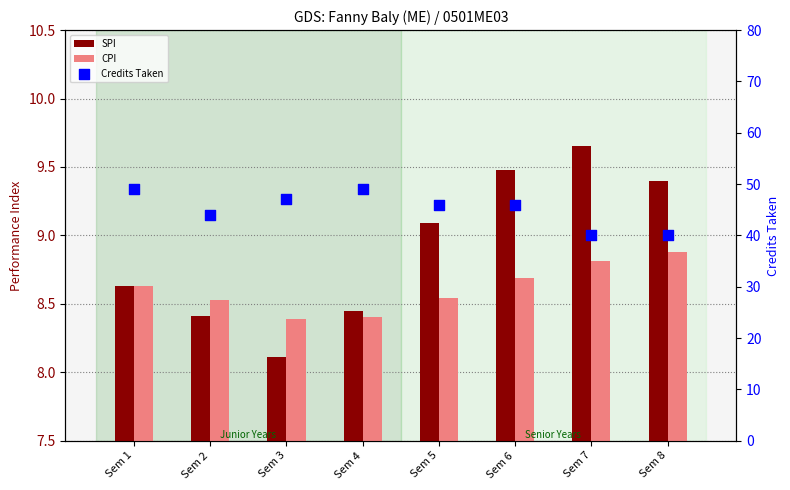

At which category is the sum across all series the highest?

Sem 1